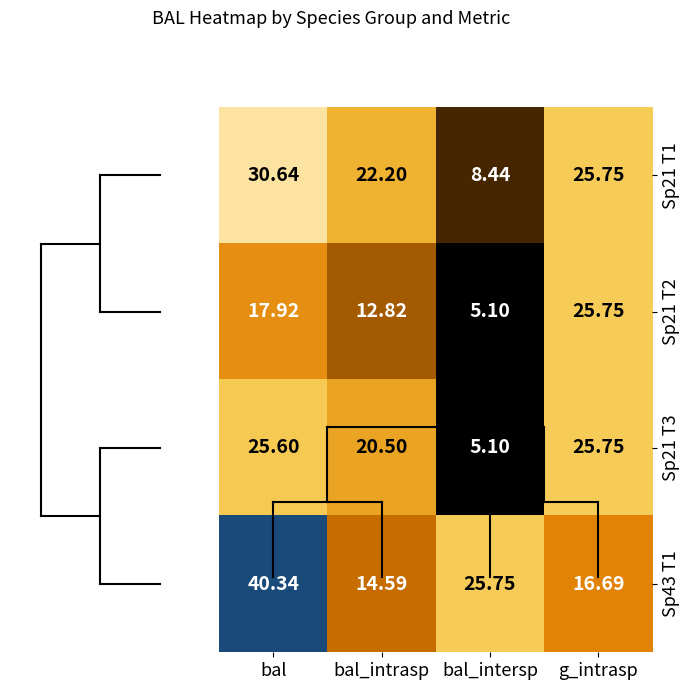

At which label does Sp21 T2 first exceed 17?

bal